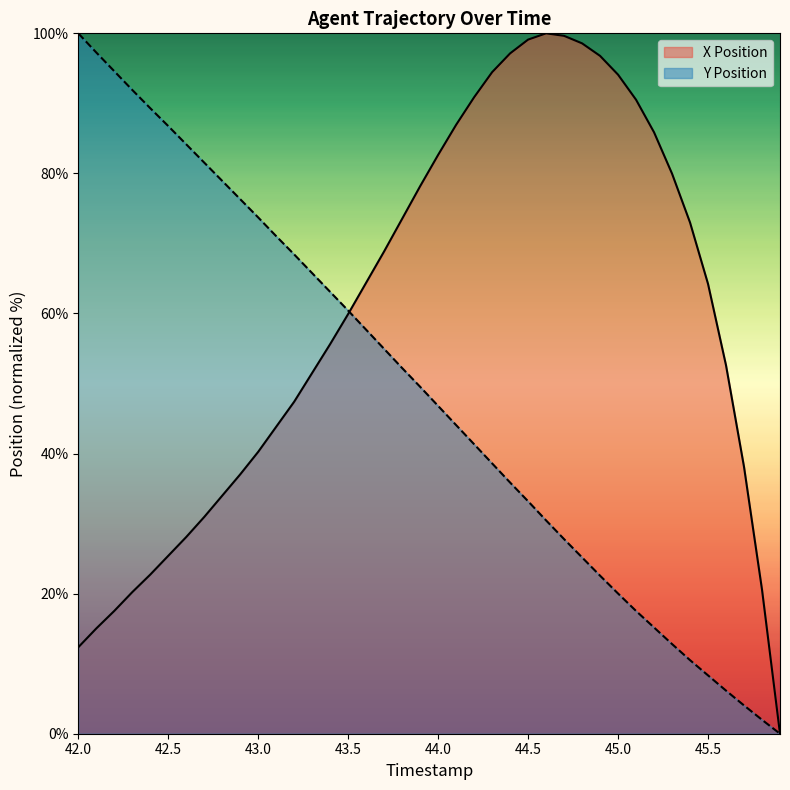

Reading left to right, what are all the values shown in this chart?

X Position: 42.0=12.3	42.1=15.0	42.2=17.5	42.3=20.2	42.4=22.7	42.5=25.4	42.6=28.1	42.7=30.9	42.8=34.0	42.9=37.0	43.0=40.3	43.1=43.8	43.2=47.4	43.3=51.5	43.4=55.6	43.5=59.9	43.6=64.4	43.7=68.9	43.8=73.5	43.9=78.2	44.0=82.6	44.1=86.9	44.2=90.9	44.3=94.5	44.4=97.1	44.5=99.1	44.6=100.0	44.7=99.6	44.8=98.6	44.9=96.8	45.0=94.1	45.1=90.5	45.2=85.9	45.3=80.0	45.4=73.0	45.5=64.2	45.6=52.6	45.7=38.1	45.8=20.6	45.9=0.0
Y Position: 42.0=100.0	42.1=97.3	42.2=94.6	42.3=91.9	42.4=89.3	42.5=86.8	42.6=84.2	42.7=81.5	42.8=78.9	42.9=76.3	43.0=73.7	43.1=71.0	43.2=68.4	43.3=65.8	43.4=63.1	43.5=60.4	43.6=57.7	43.7=54.9	43.8=52.2	43.9=49.5	44.0=46.8	44.1=44.1	44.2=41.3	44.3=38.6	44.4=35.9	44.5=33.2	44.6=30.5	44.7=27.8	44.8=25.2	44.9=22.6	45.0=20.0	45.1=17.5	45.2=15.2	45.3=12.8	45.4=10.5	45.5=8.3	45.6=6.2	45.7=4.0	45.8=2.0	45.9=0.0